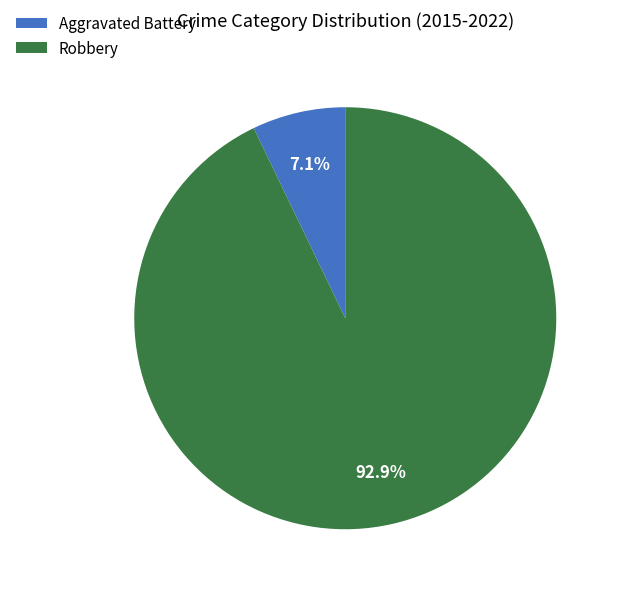

What percentage do Robbery and Aggravated Battery together represent?

100.0%